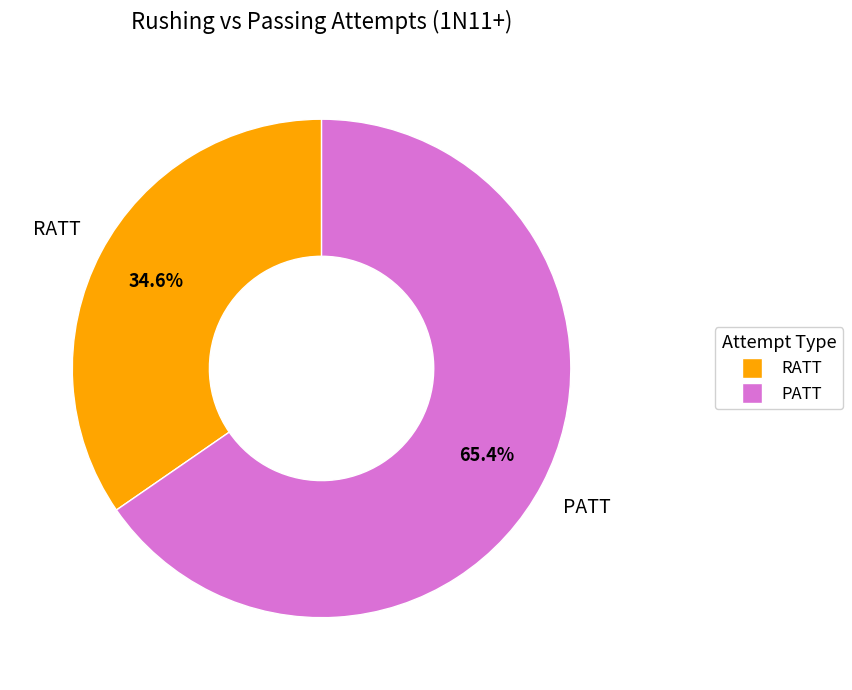

Which slice represents more than half of the pie?

PATT